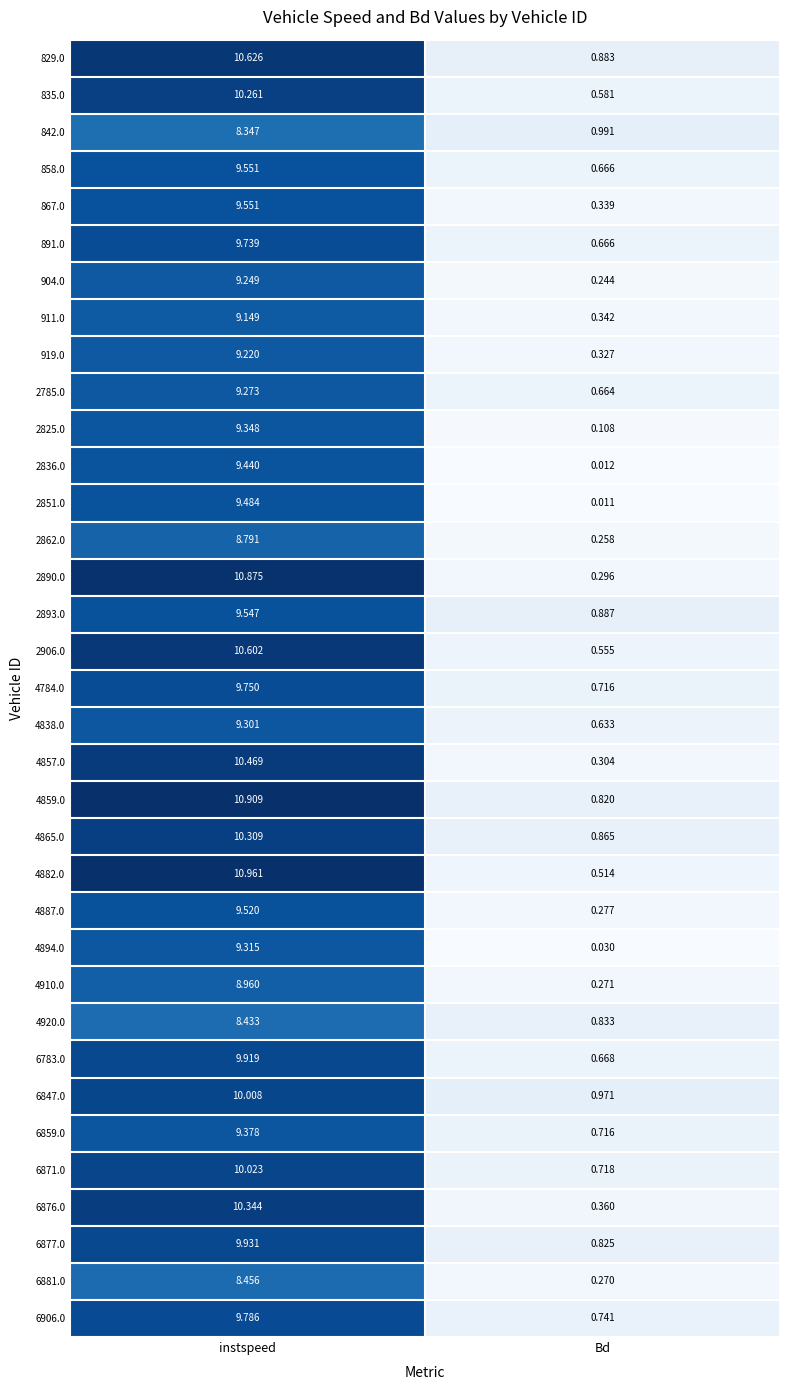

At which category is the sum across all series the highest?

instspeed